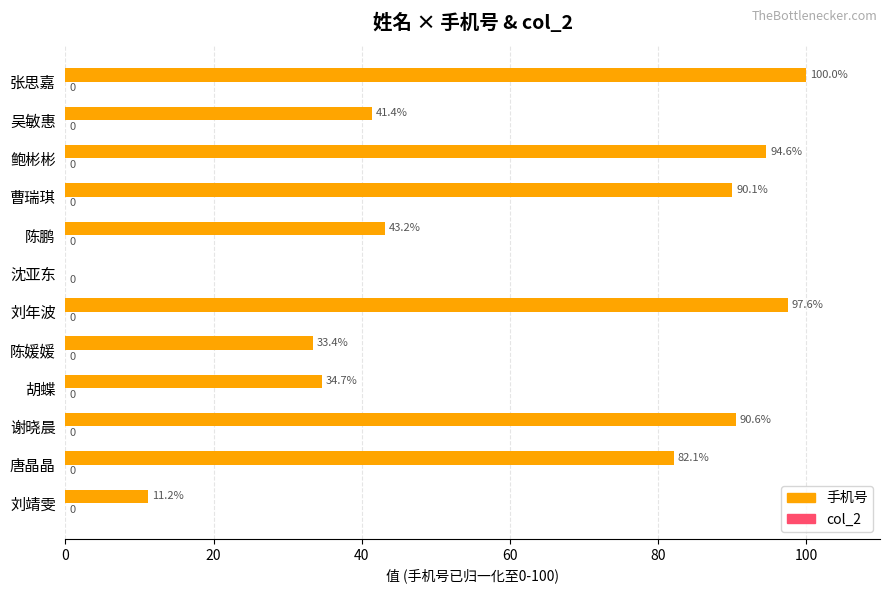

Reading top to bottom, transcribe all the data shown in this chart.

张思嘉=100.0	吴敏惠=41.4	鲍彬彬=94.6	曹瑞琪=90.1	陈鹏=43.2	沈亚东=0.0	刘年波=97.6	陈媛媛=33.4	胡蝶=34.7	谢晓晨=90.6	唐晶晶=82.1	刘靖雯=11.2